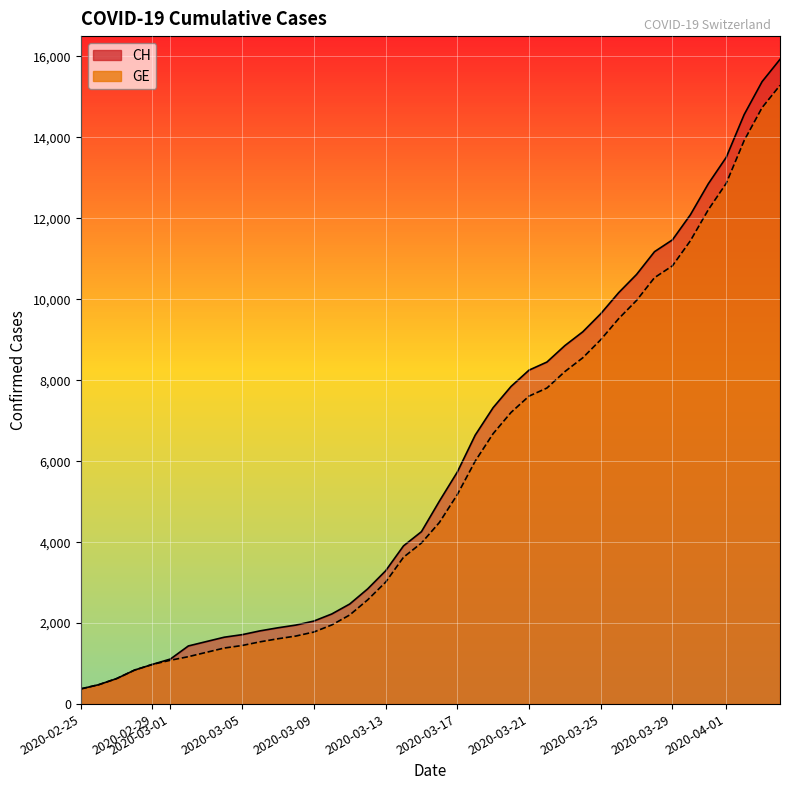

At which label does CH reach its minimum?

2020-02-25